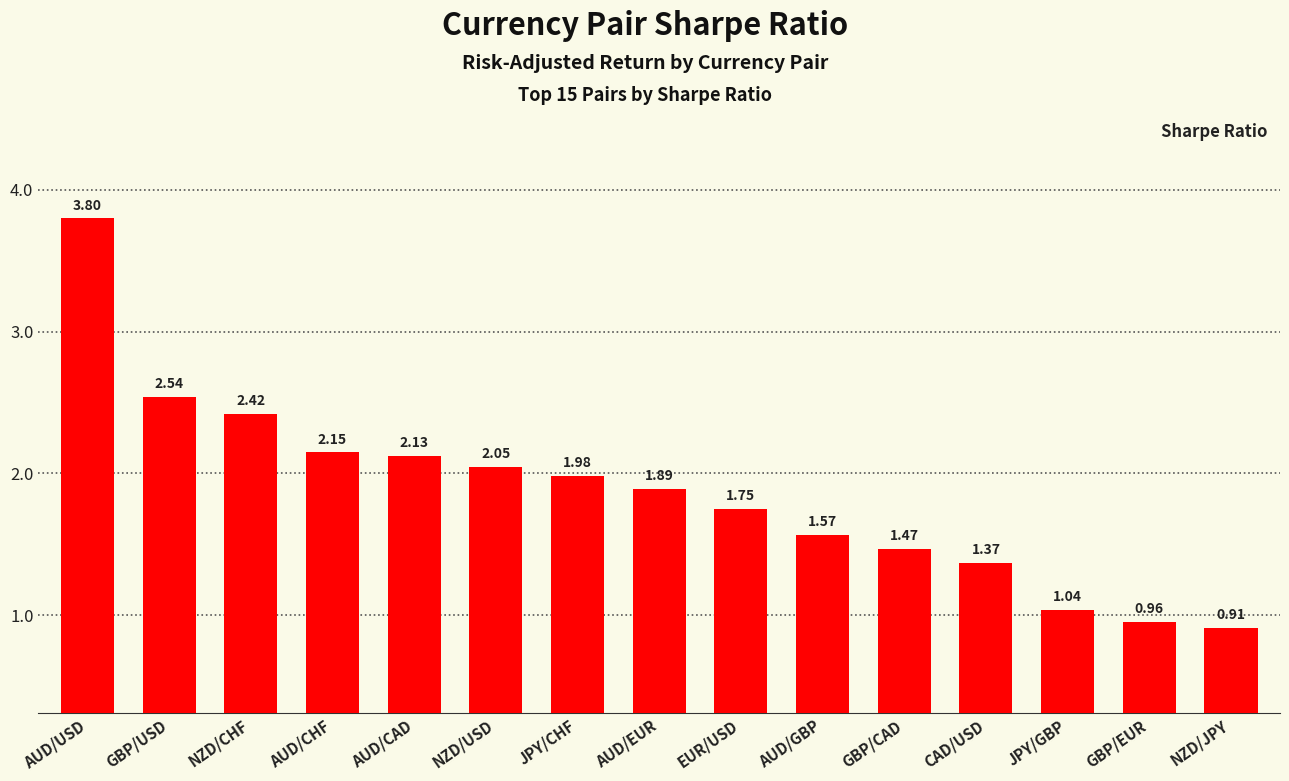

How many bars are there in total?

15